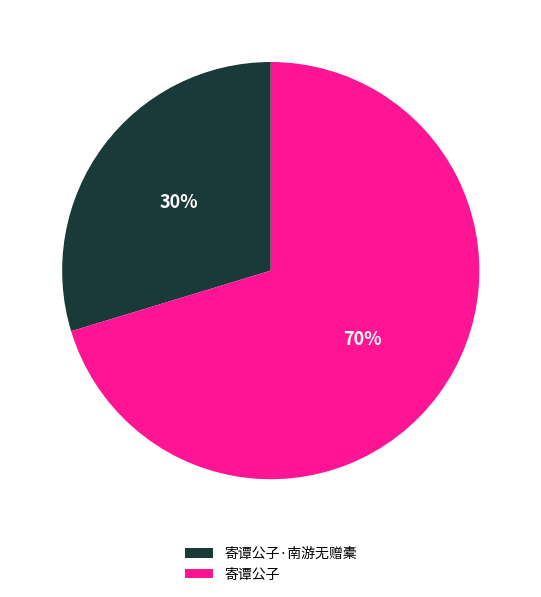

Combined, do 寄谭公子·南游无赠橐 and 寄谭公子 account for over 50%?

Yes